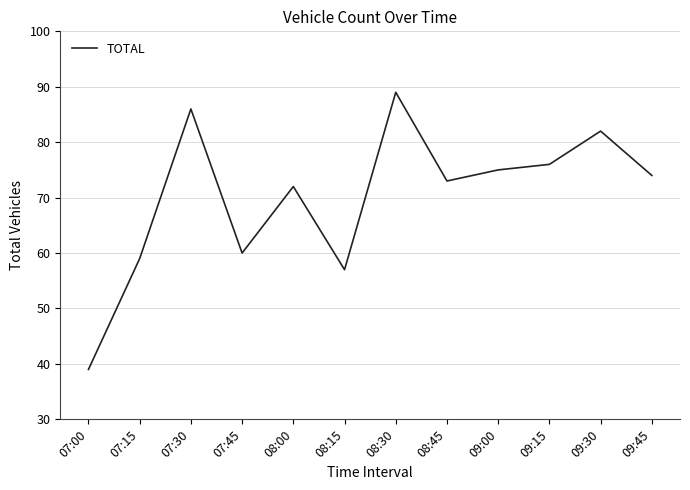

How many distinct data groups are displayed?

1